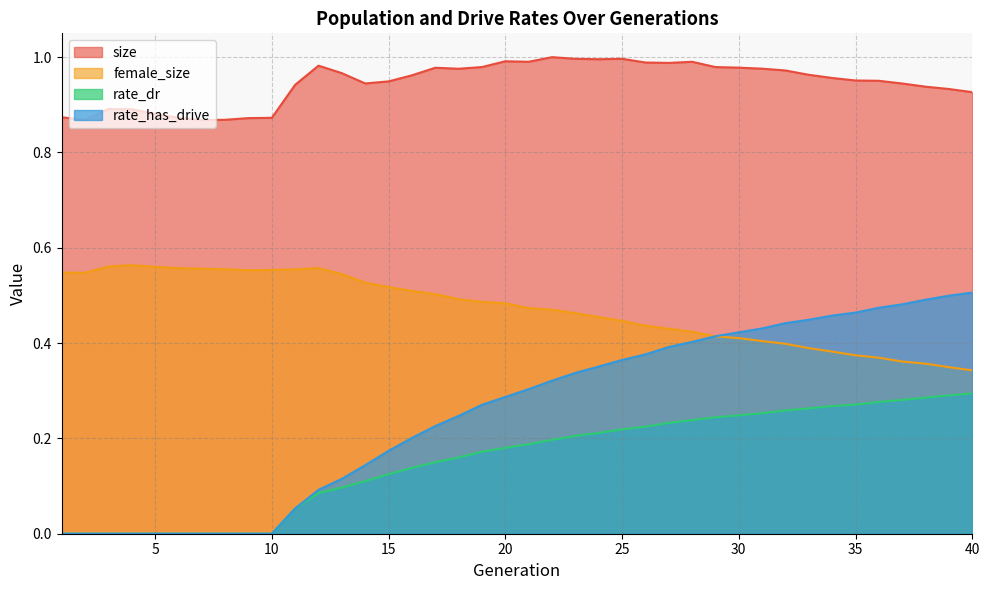

Rank the series at 20 from lowest to highest value.

rate_dr, rate_has_drive, female_size, size